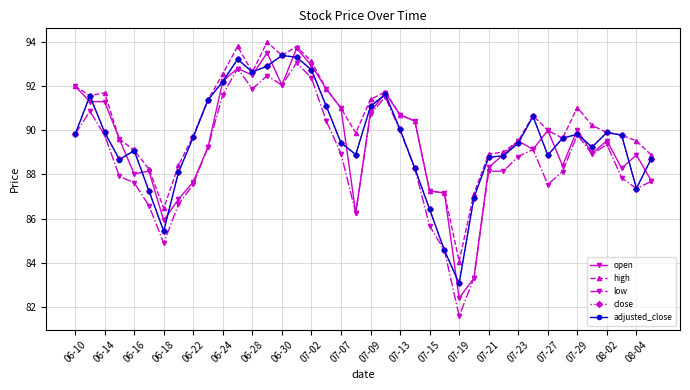

Which series has the largest total across all categories?

high